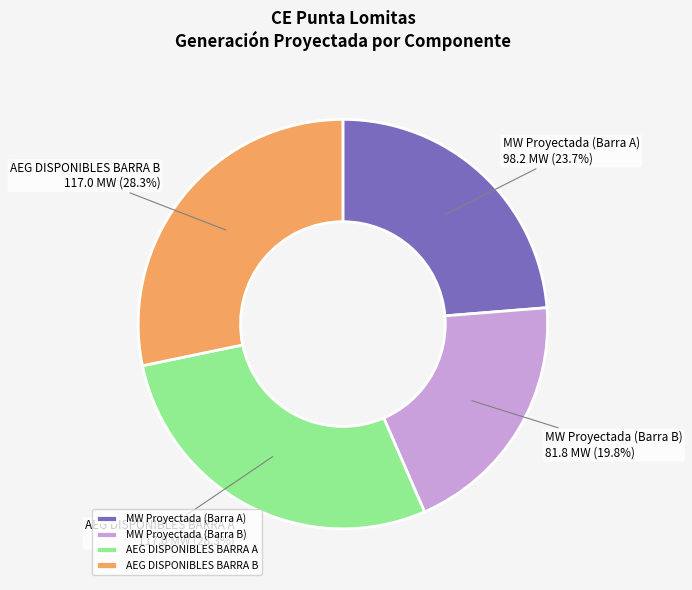

Between MW Proyectada (Barra B) and AEG DISPONIBLES BARRA B, which is larger?

AEG DISPONIBLES BARRA B